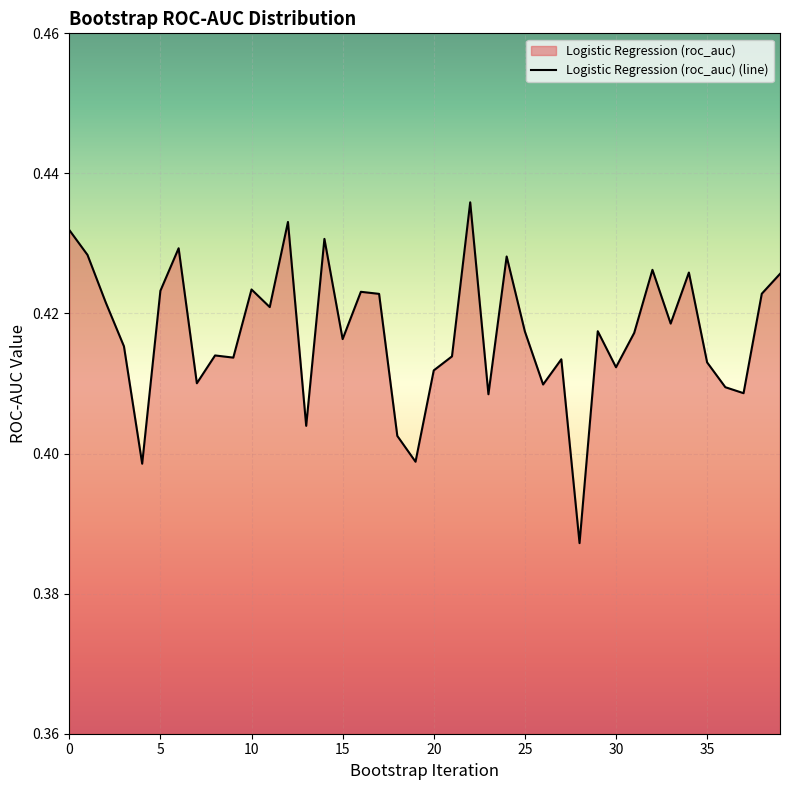

What is the sum of all values?

16.7